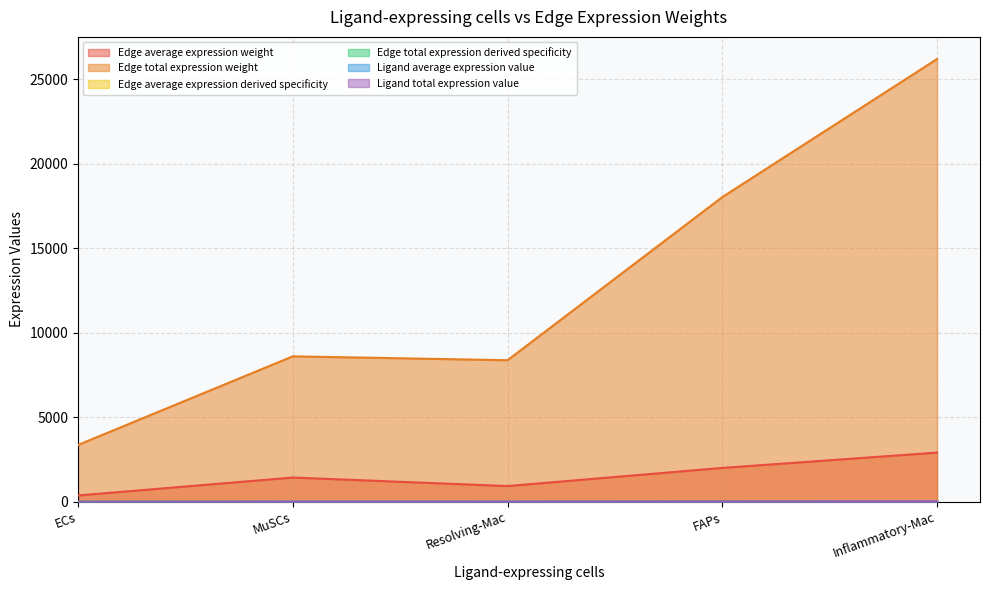

What position from the left is MuSCs?

2